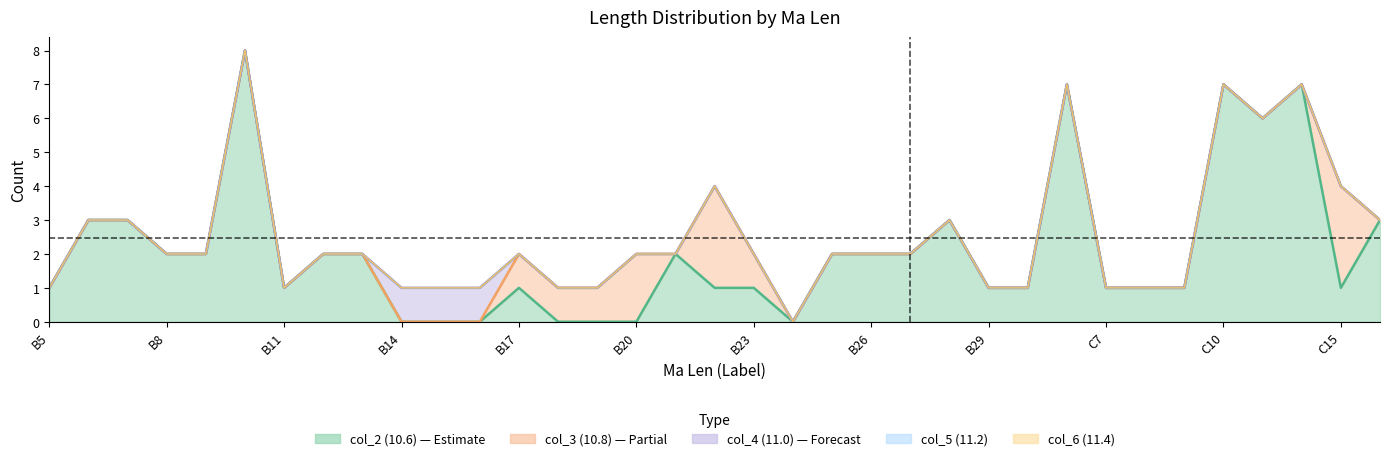

At which category is the sum across all series the highest?

B10